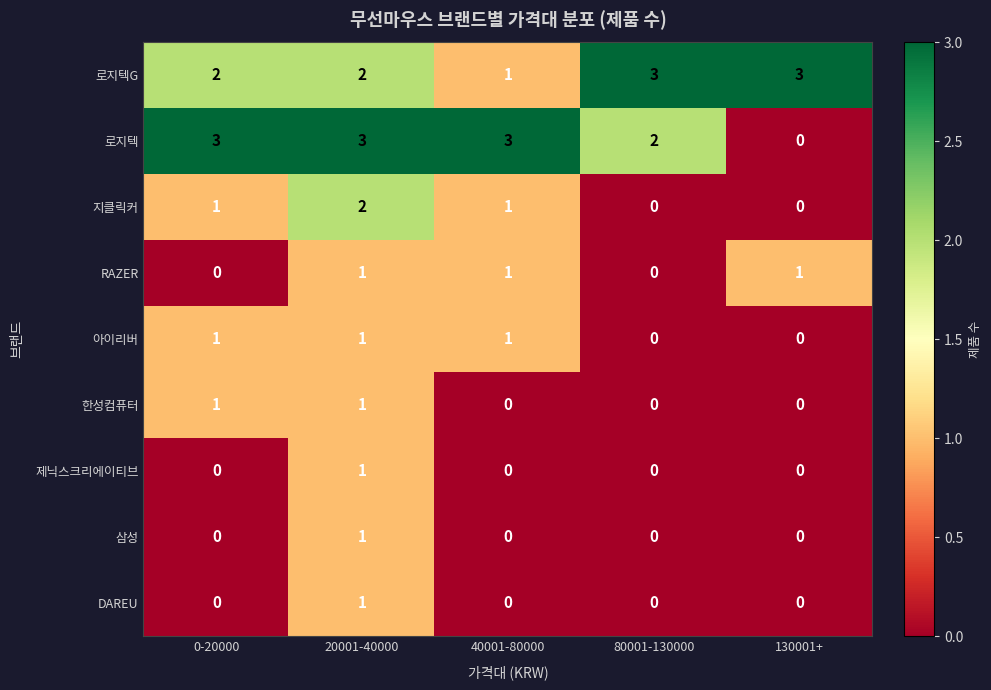

True or false: 한성컴퓨터 has a value of 1 at 20001-40000.

True